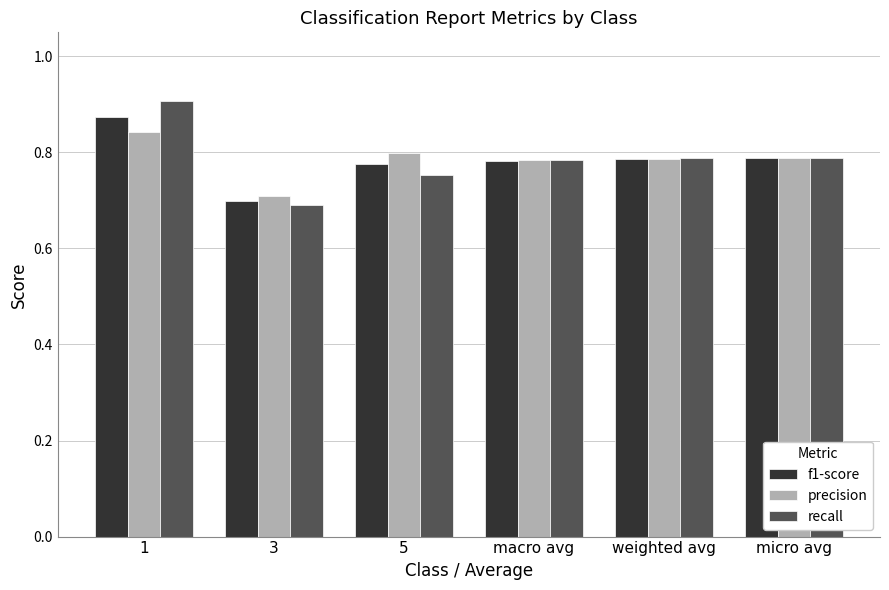

The value of f1-score at weighted avg is 0.8. True or false?

True